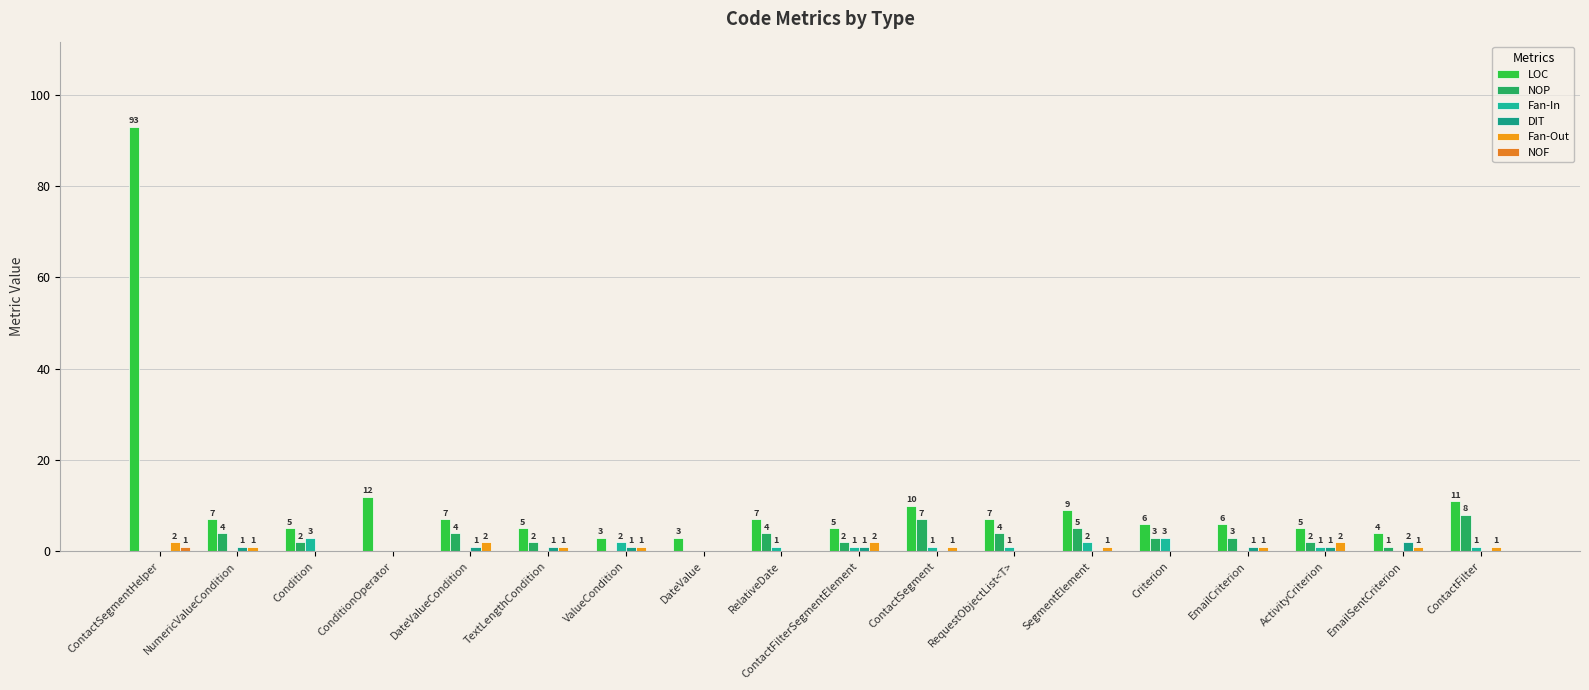

What is the difference between the second highest and second lowest values in the Fan-In series?

3